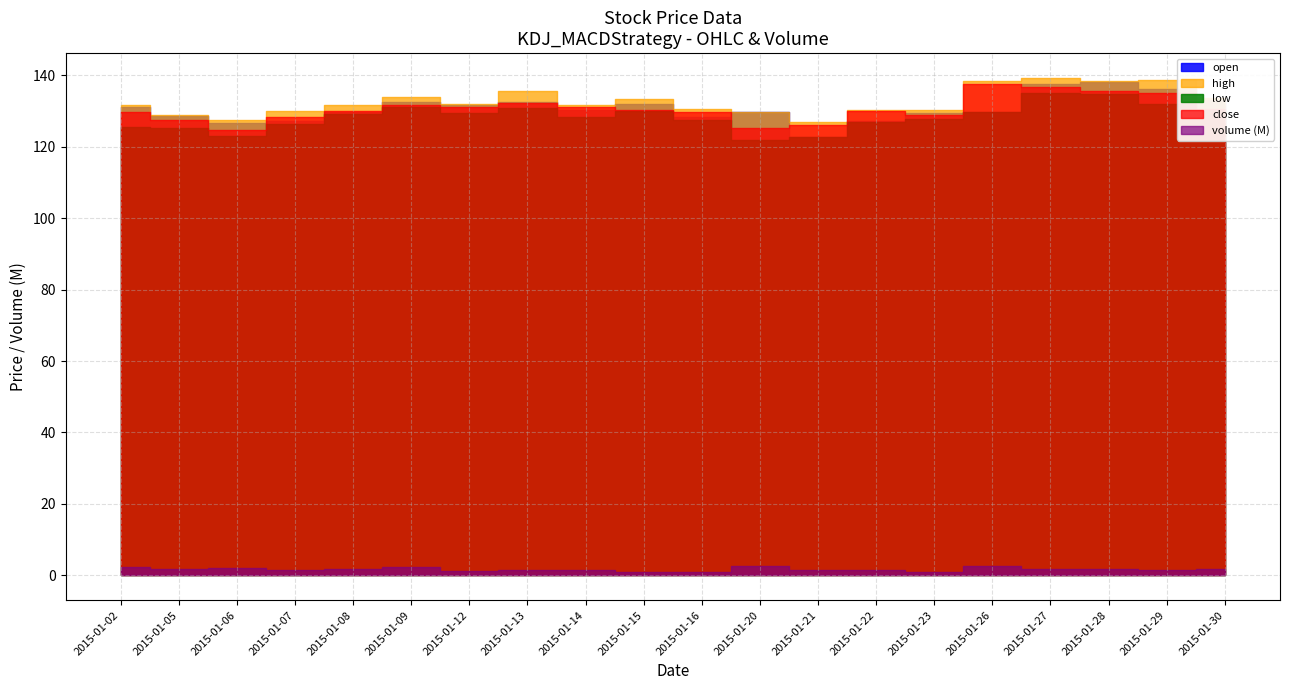

At which label is volume closest to 1772450?

2015-01-28